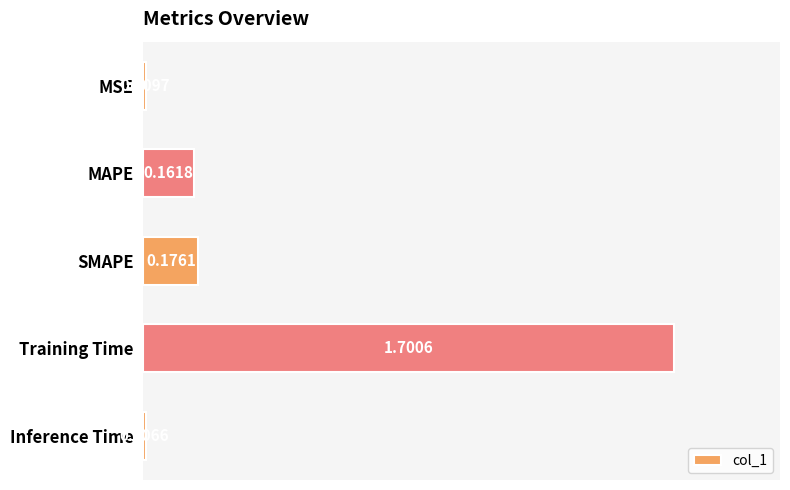

What is the label of the 4th bar from the top?

Training Time